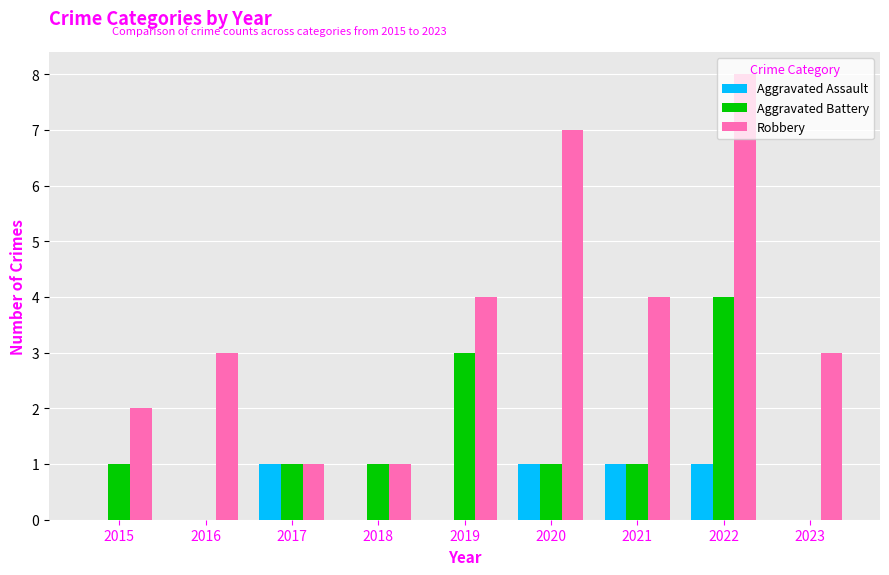

The value of Aggravated Battery at 2015 is 1. True or false?

True